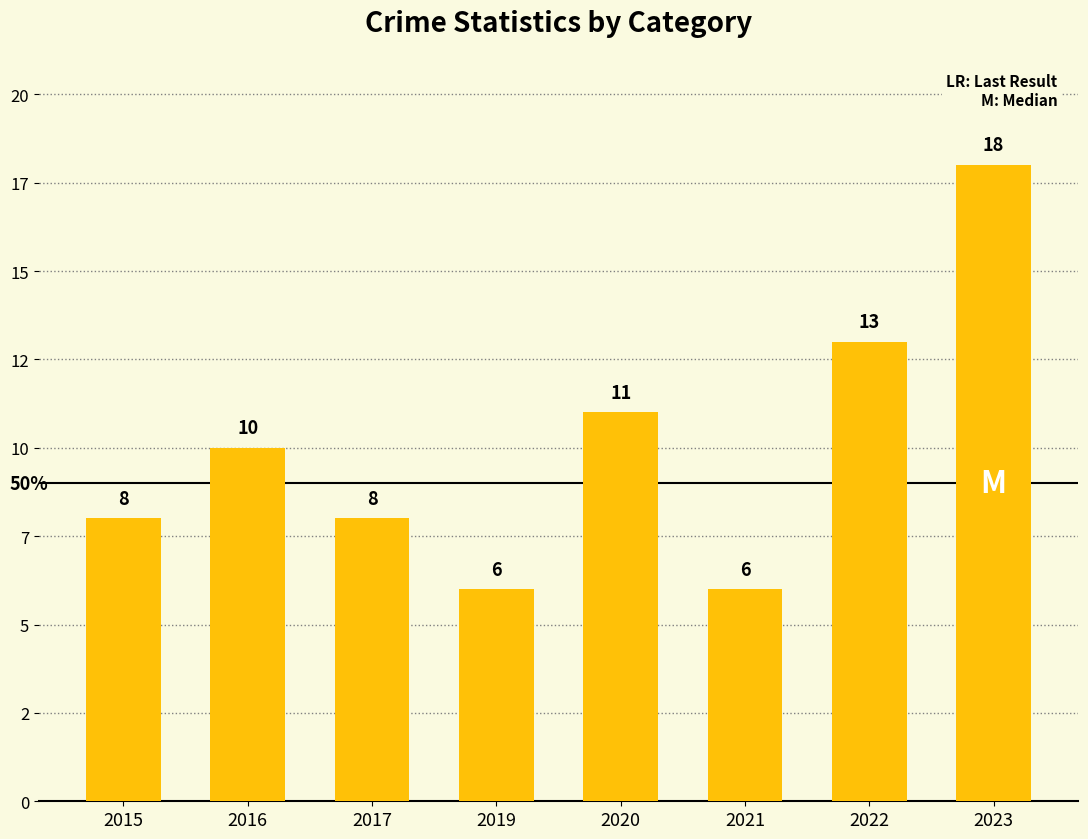

What is the maximum value shown in the chart?

18